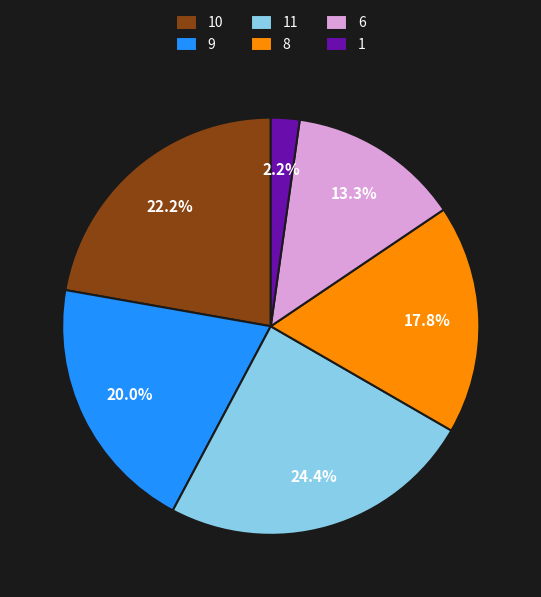

What percentage is the 6 slice, to the nearest percent?

13%